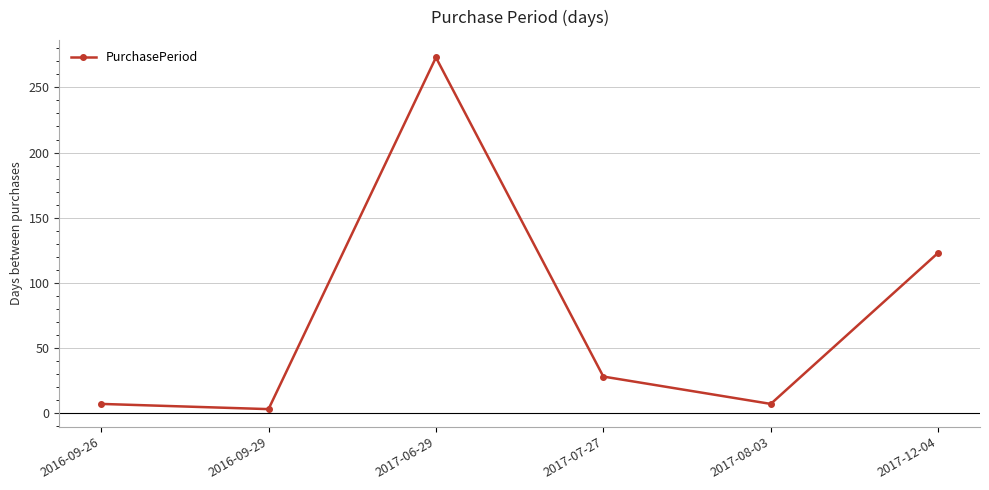

What is the sum of all values?

441